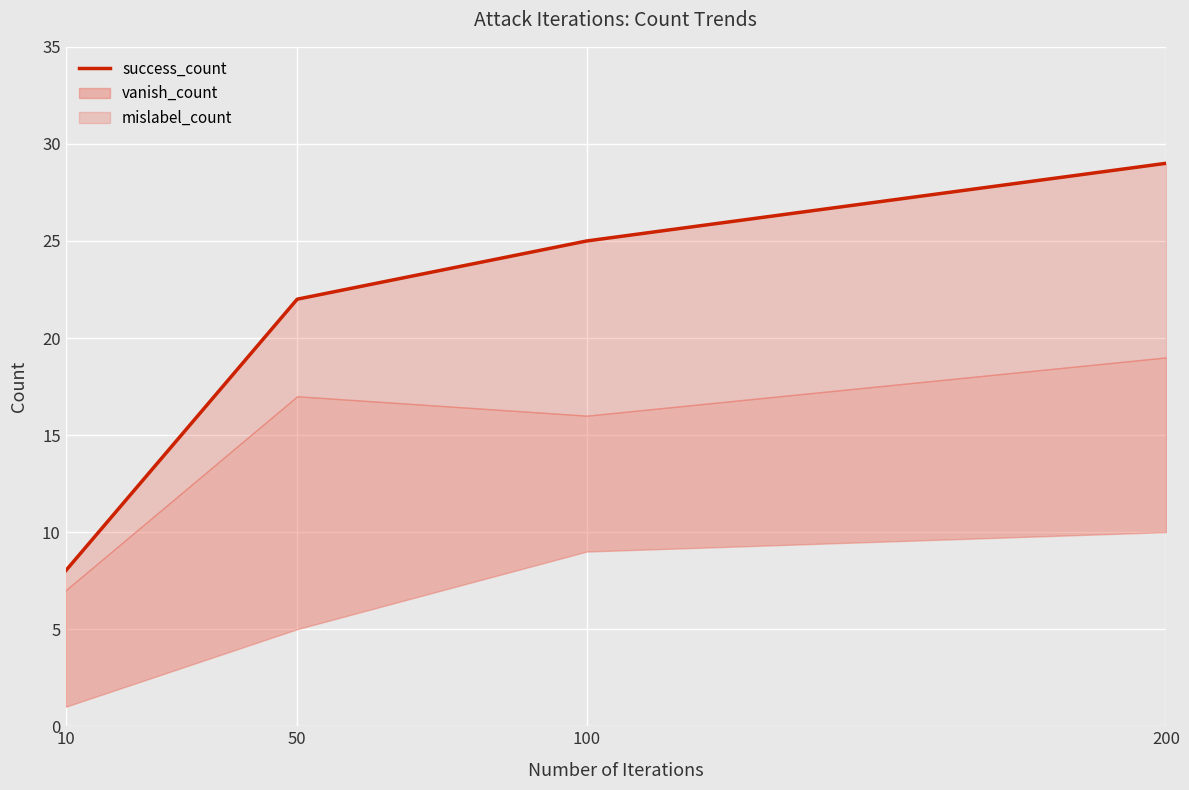

Which has a higher value, 200 or 100?

200